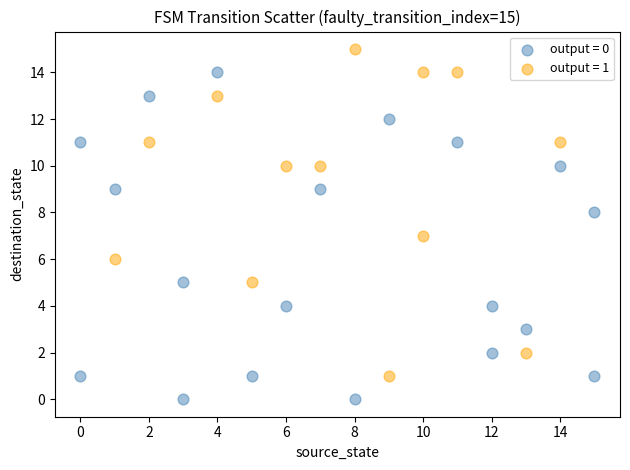

Which series contains the lowest Y value?

output = 0